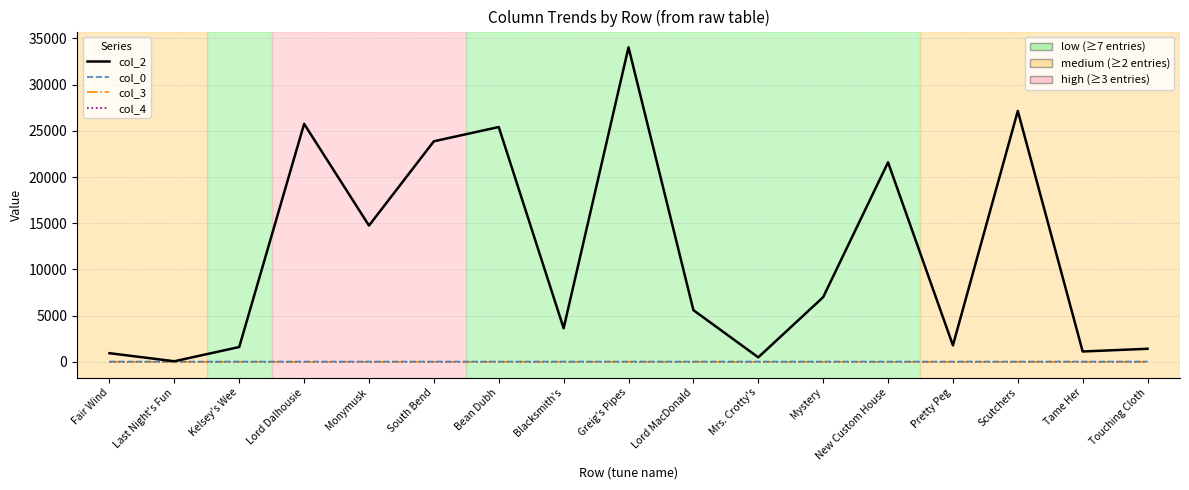

What is the greatest value displayed?

34044